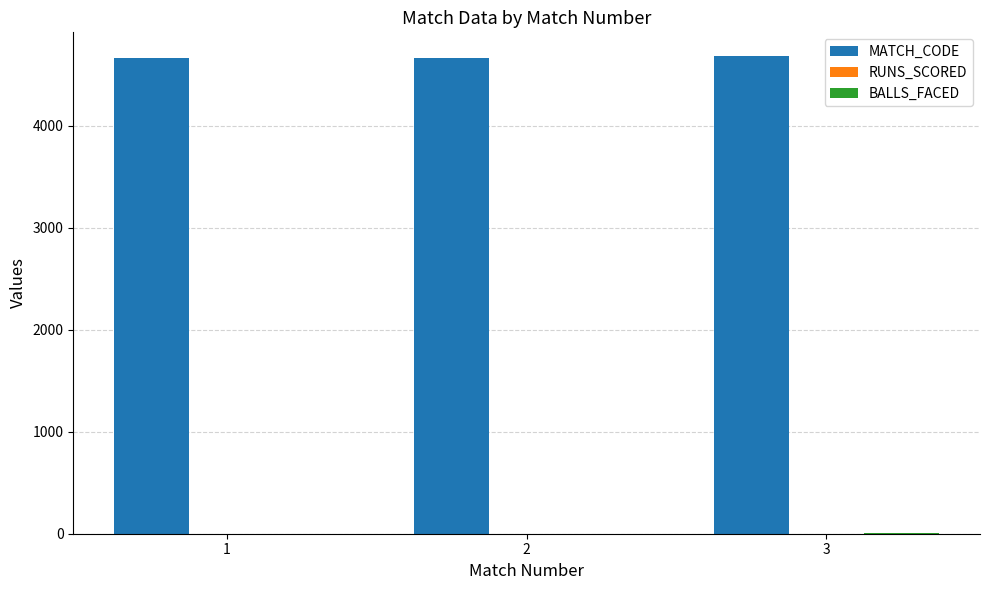

Which series has the largest total across all categories?

MATCH_CODE